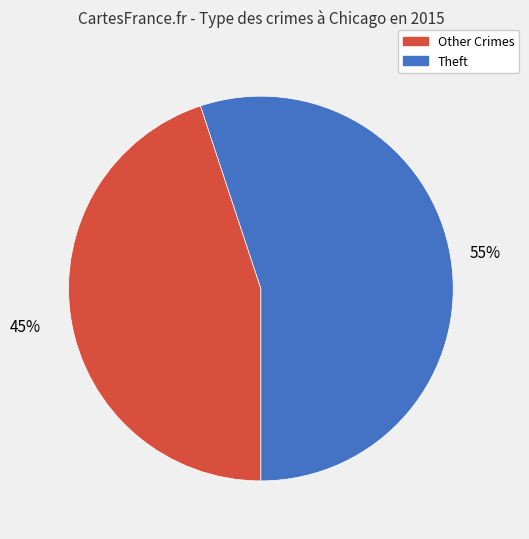

To the nearest percent, what is the average slice percentage?

50%